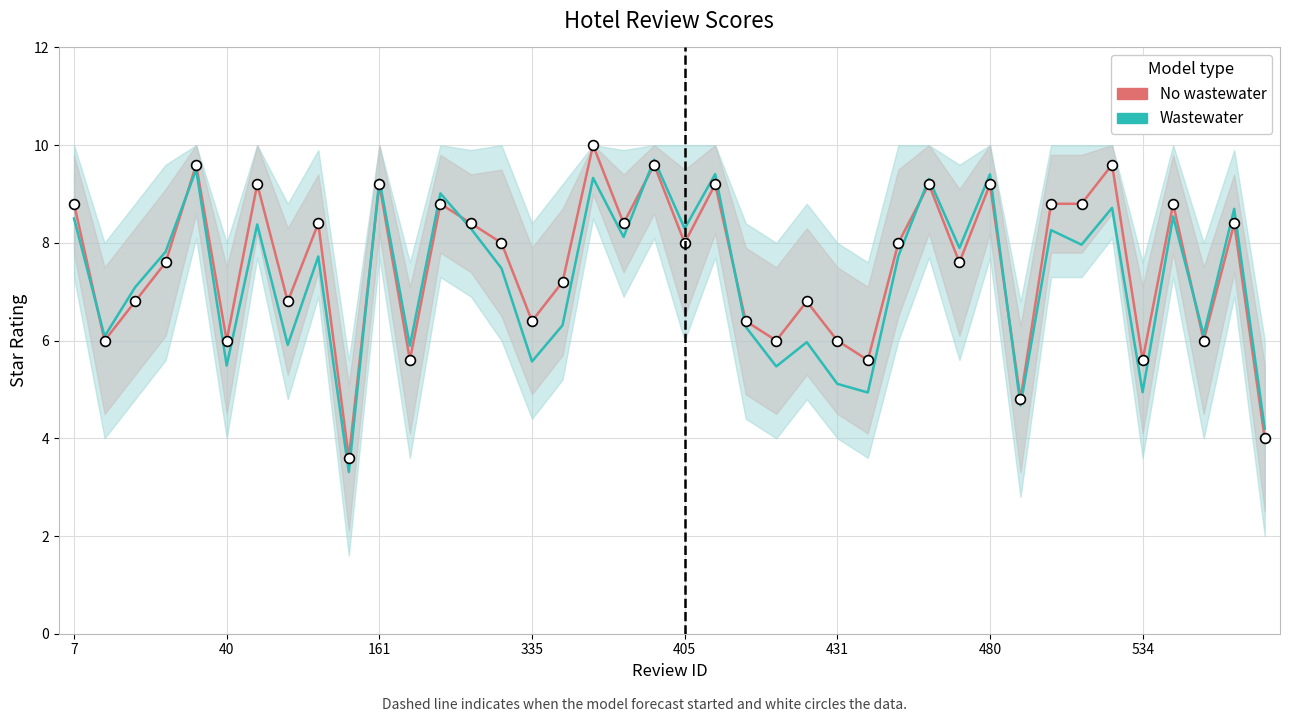

Which series has the largest total across all categories?

No wastewater